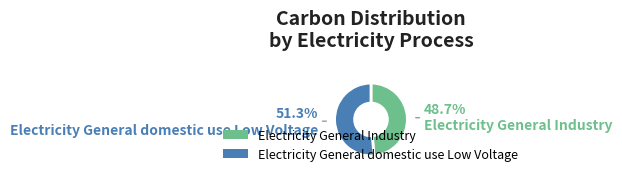

Rank the categories by value from highest to lowest.

Electricity General domestic use Low Voltage, Electricity General Industry